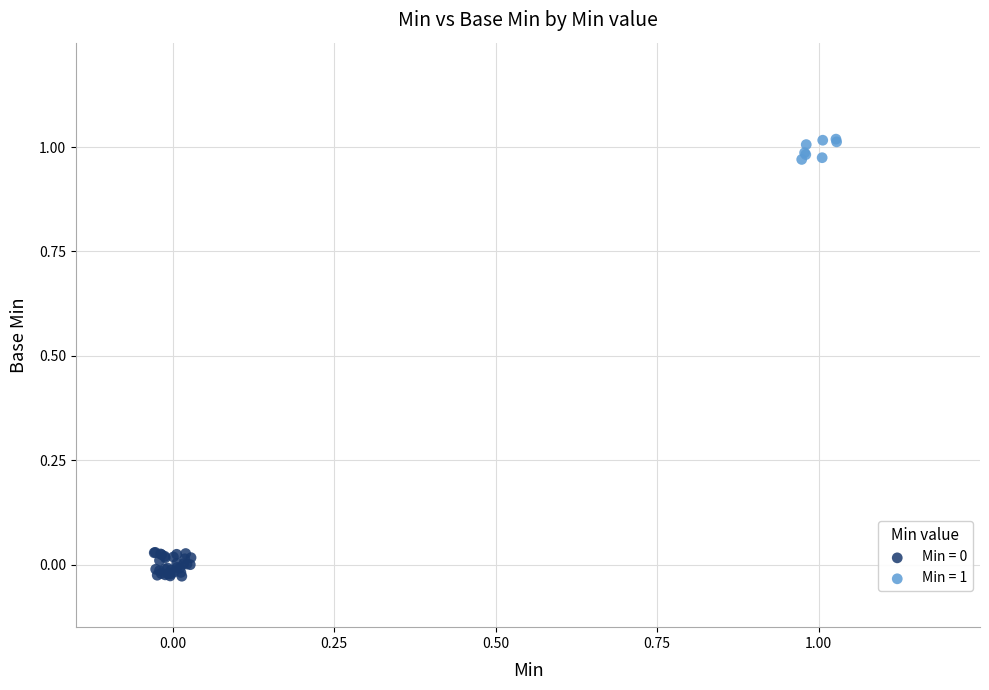

Which series reaches the maximum Y coordinate?

Min = 1